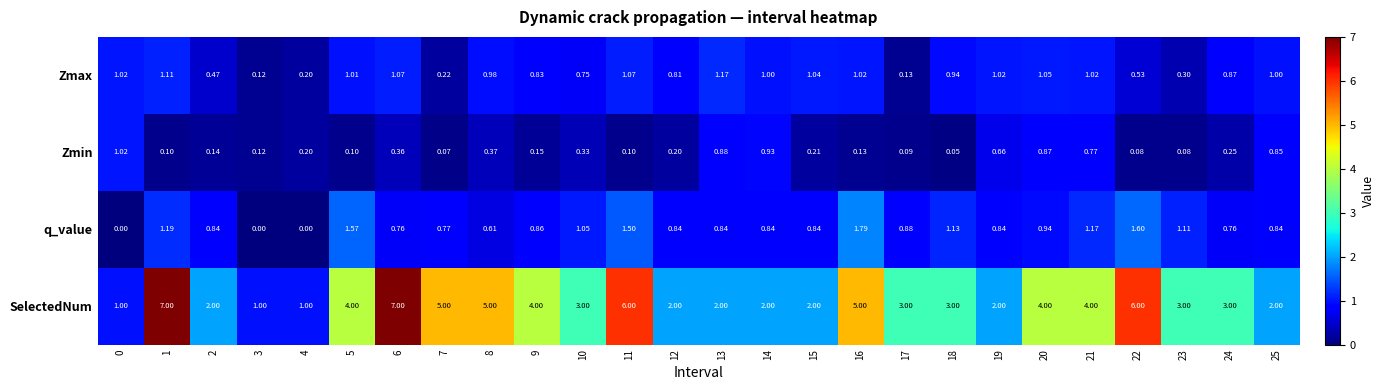

At which category is the sum across all series the highest?

1